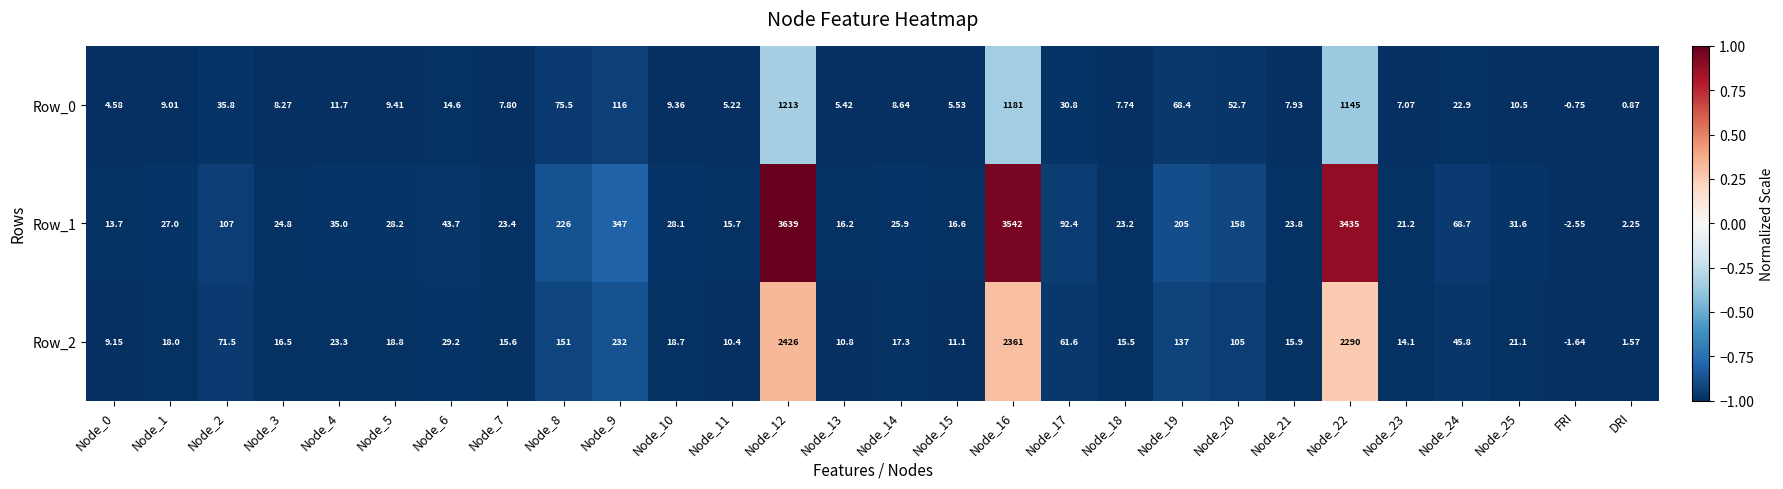

At which category does the chart reach its minimum across all series?

FRI